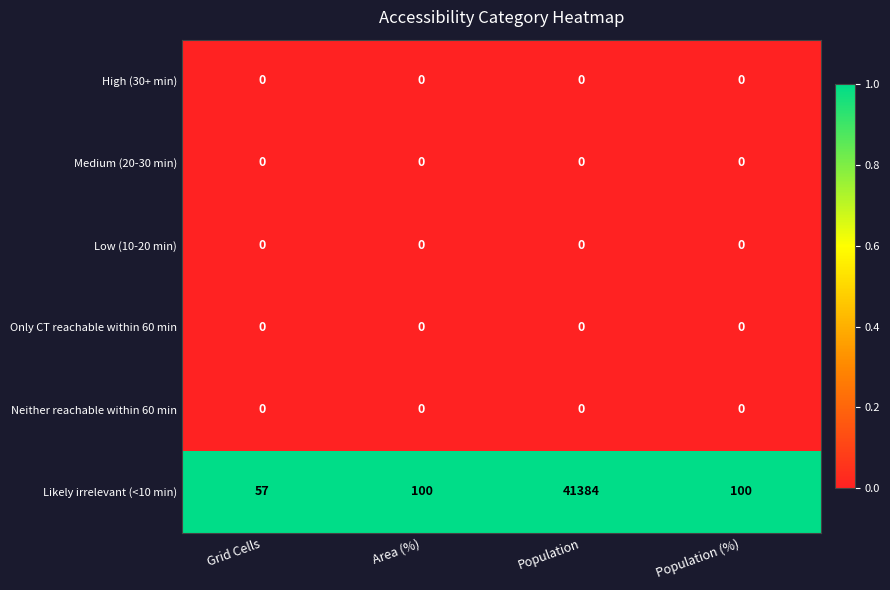

What is the maximum value for Likely irrelevant (<10 min)?

41384